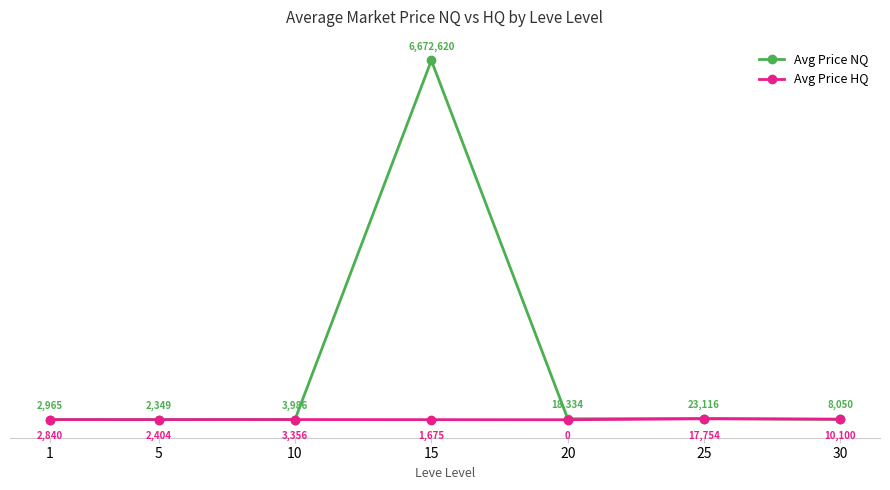

At which category does the chart reach its peak across all series?

15